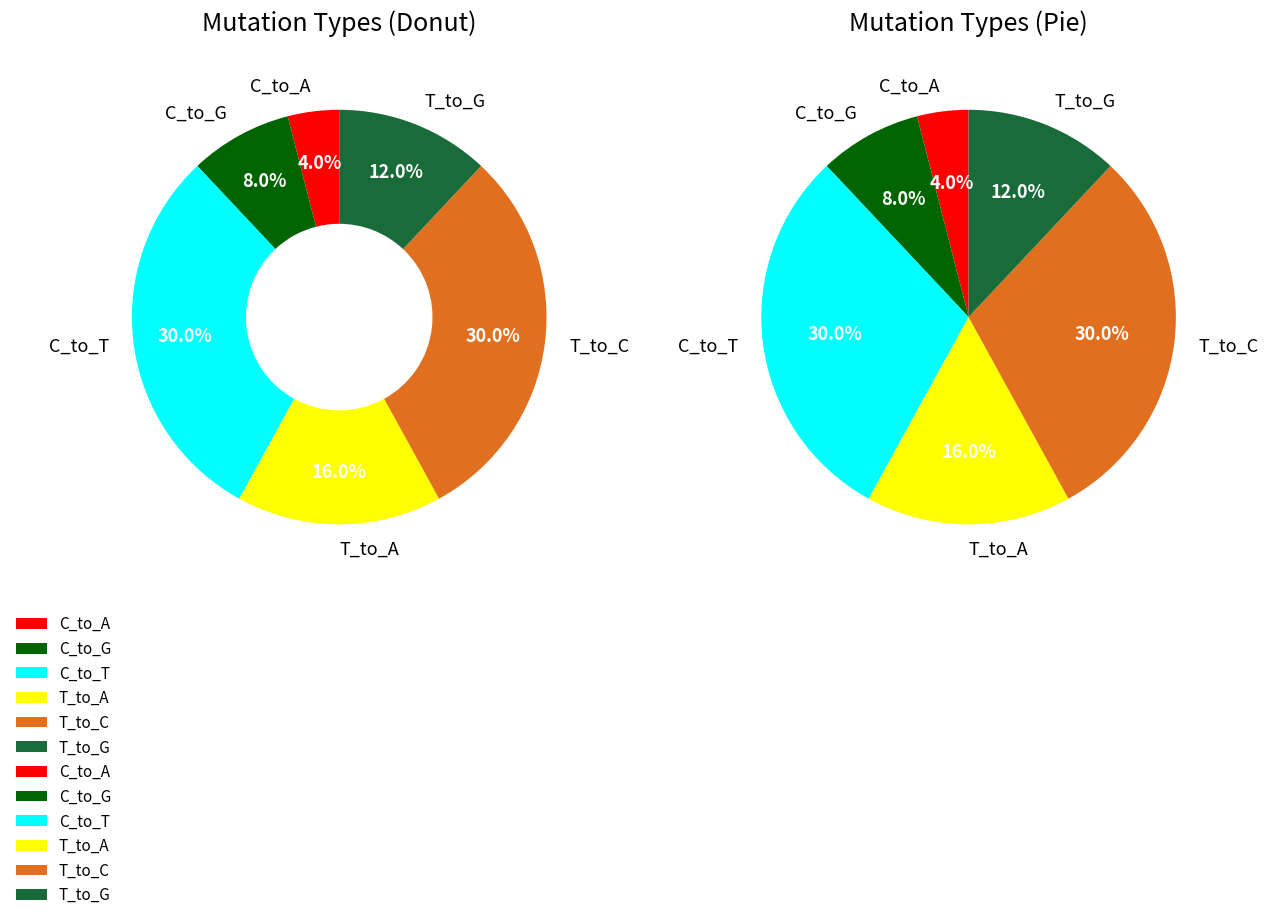

The T_to_A slice represents 30% of the pie. True or false?

False